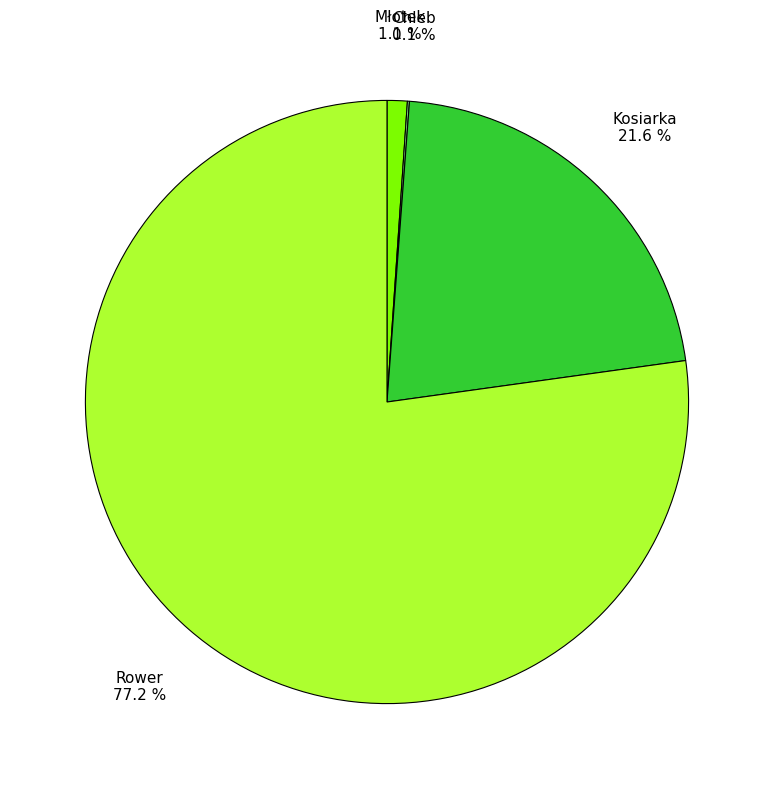

Which has a higher value, Kosiarka or Rower?

Rower